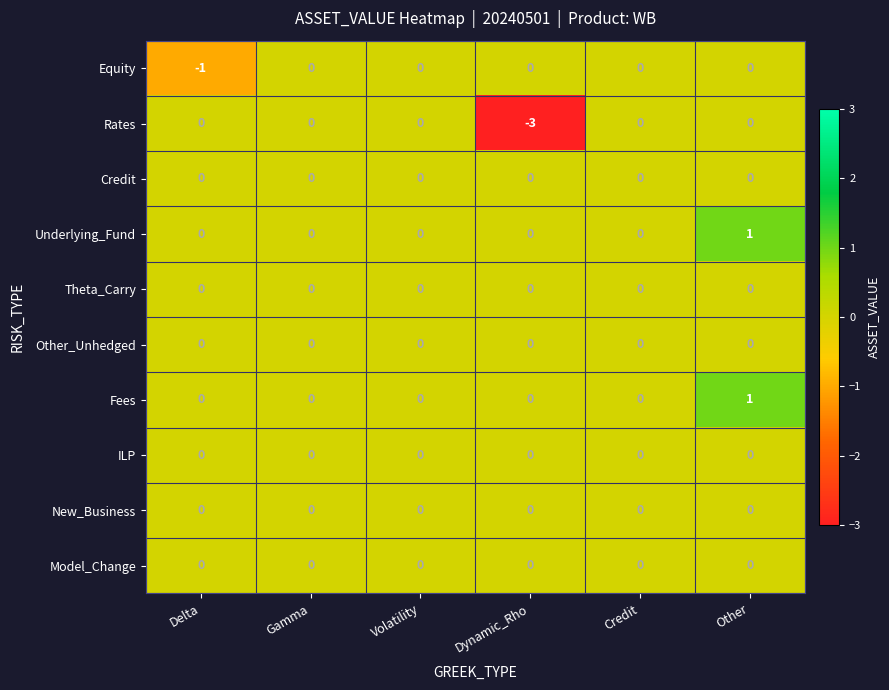

Which series has the widest spread of values?

Rates